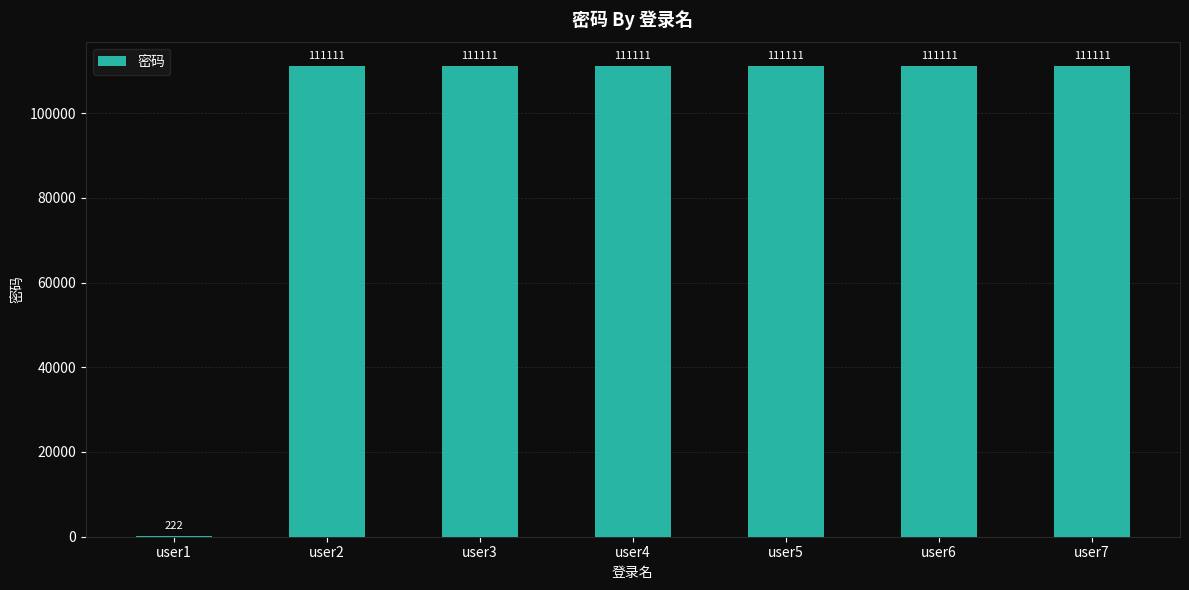

What is the change in value from user1 to user3?

+110889